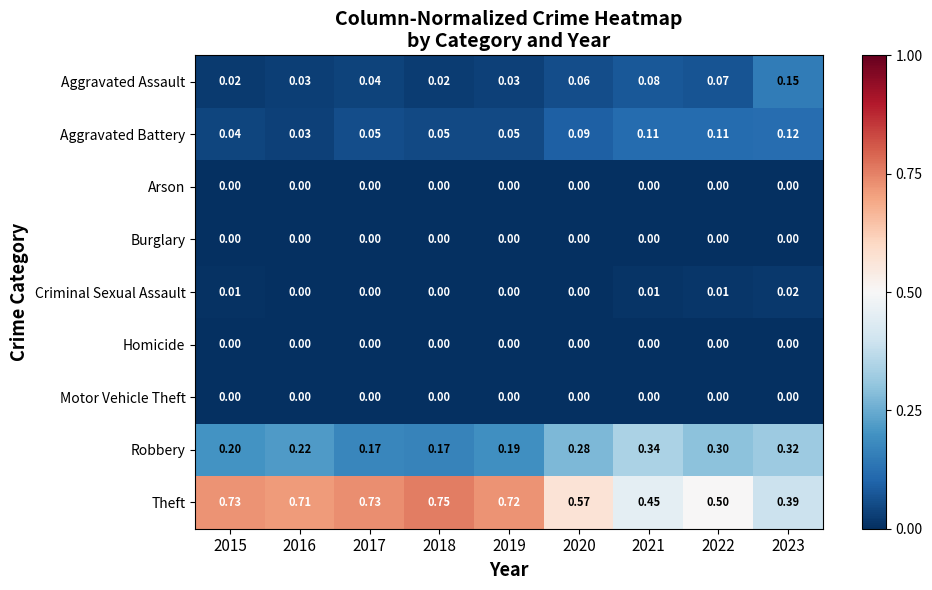

Which category has the highest value across all series?

2018